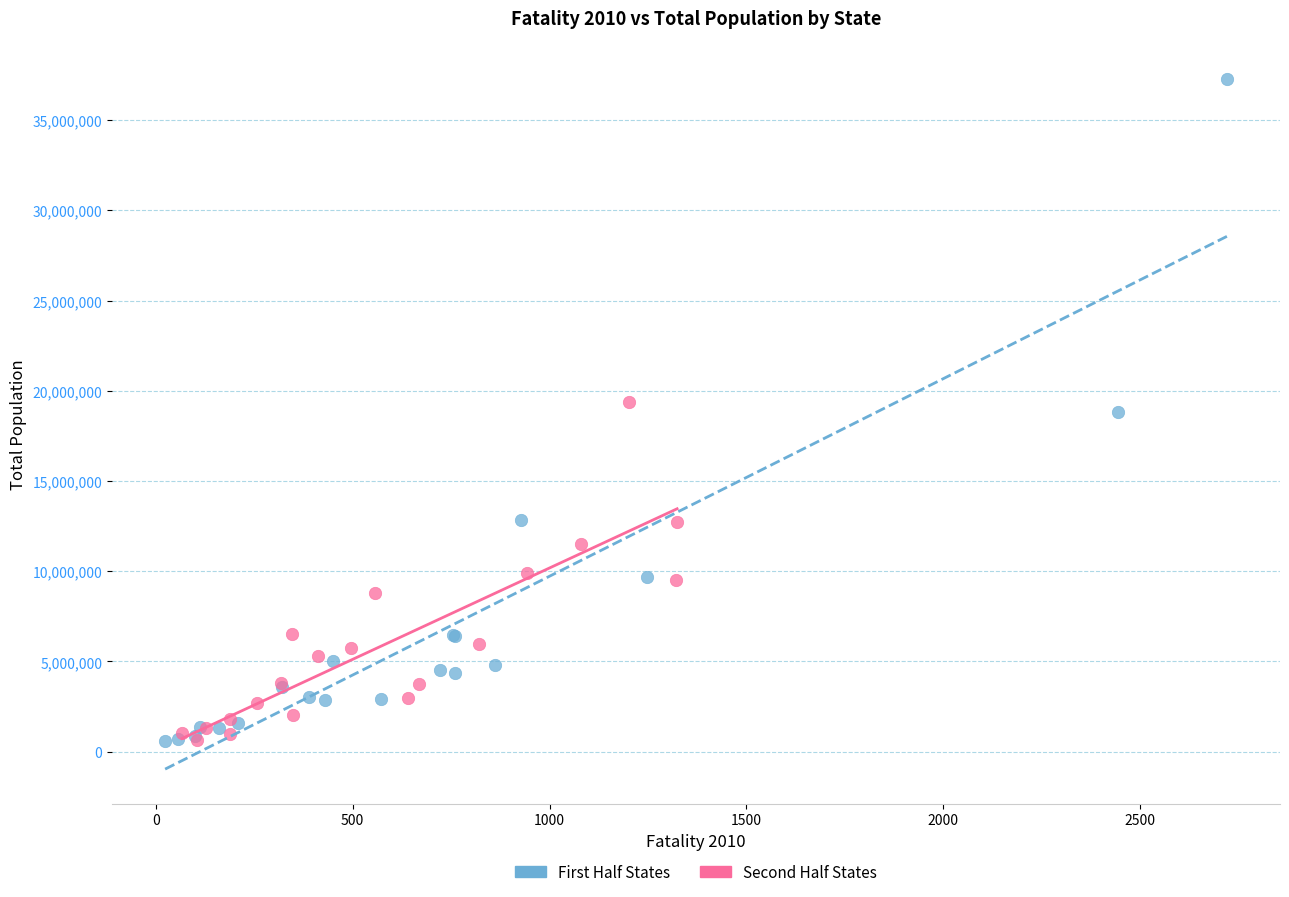

Which series reaches the maximum Y coordinate?

First Half States